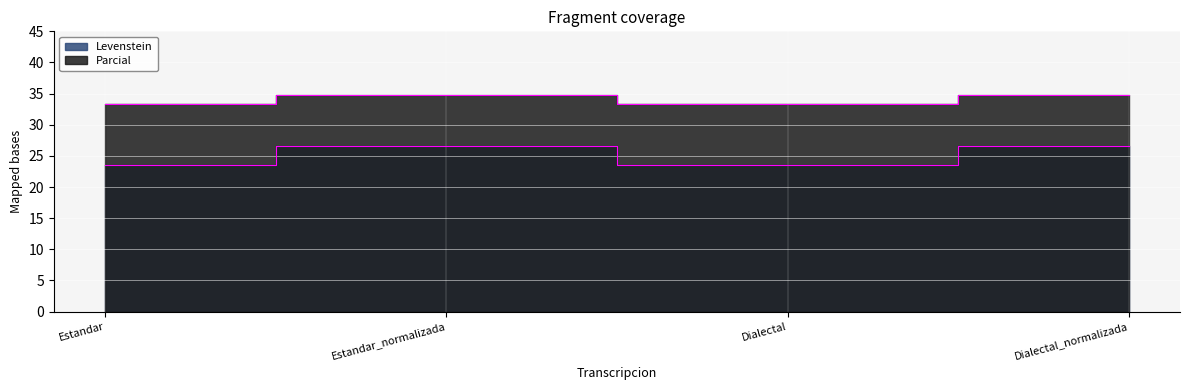

In Parcial, how many points are lower than both neighbors (excluding endpoints)?

1